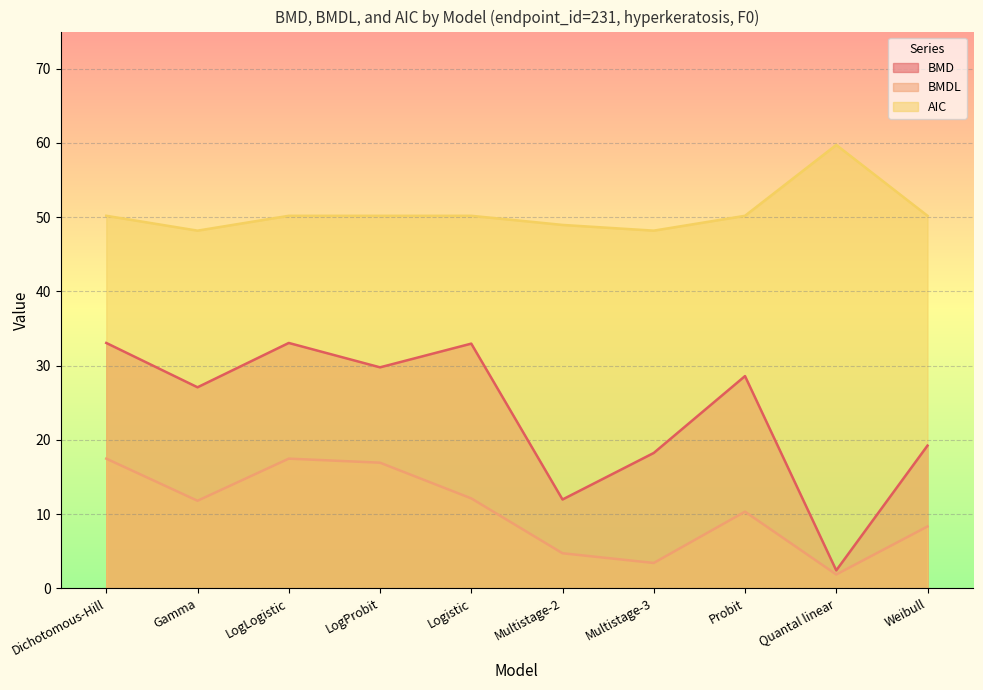

Which label corresponds to the smallest value in the chart?

Quantal linear